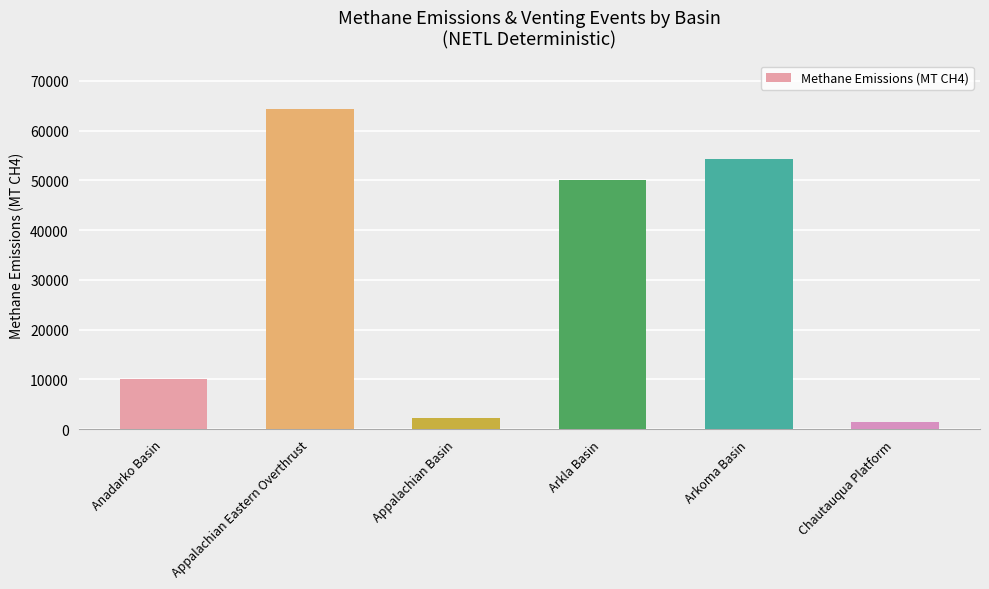

Are the bars horizontal?

No